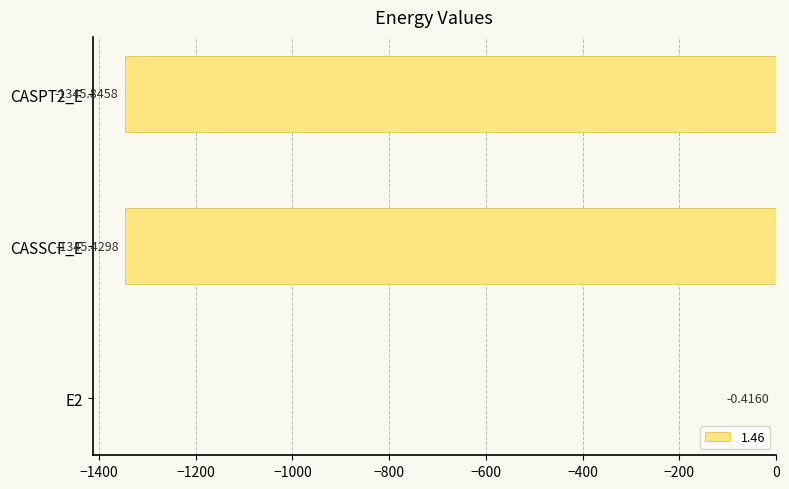

Is it true that the value at CASPT2_E is -1345.8?

True